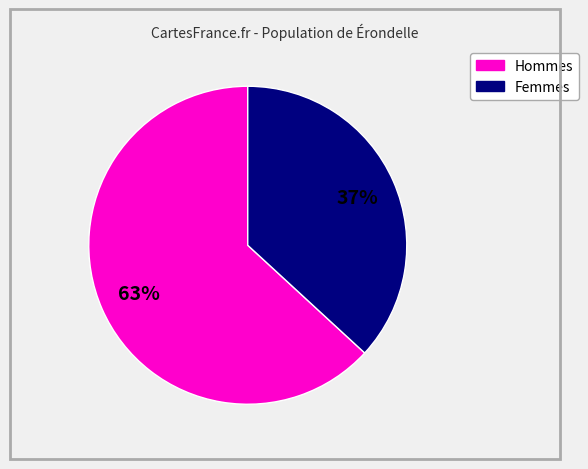

Is there any slice that represents more than half of the pie?

Yes